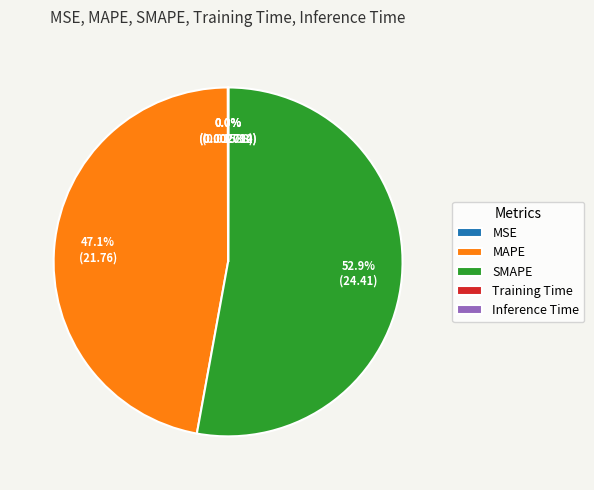

To the nearest percent, what percentage of the pie is SMAPE?

53%